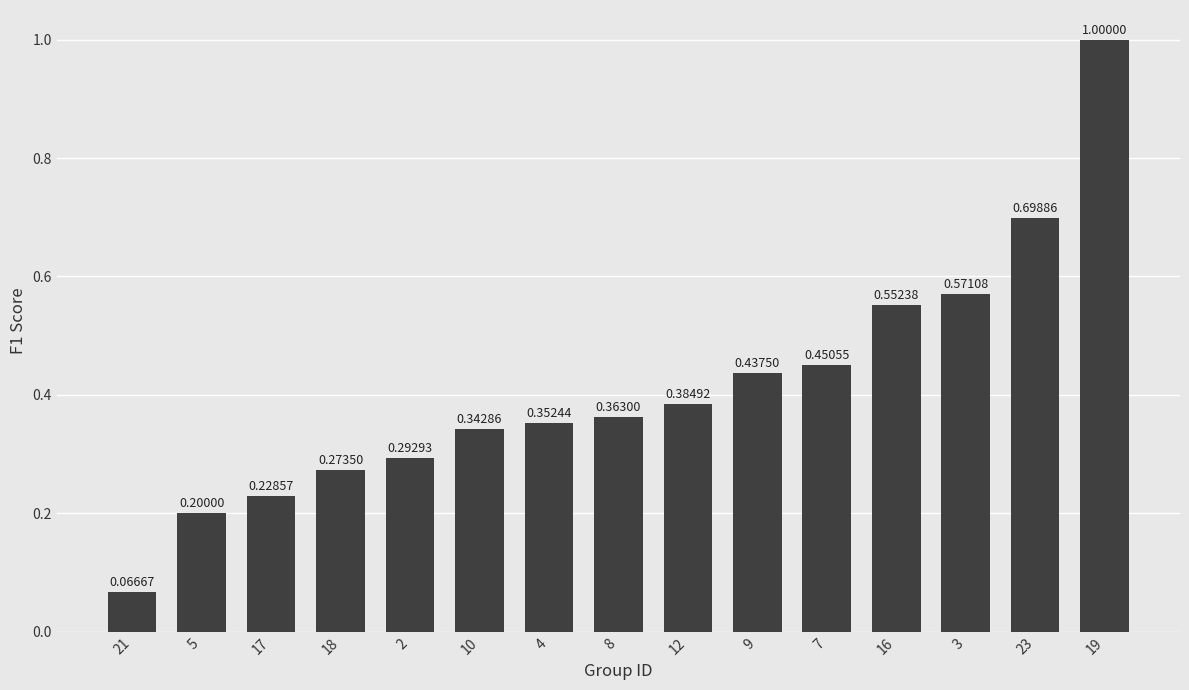

What is the label of the 3rd bar from the right?

3